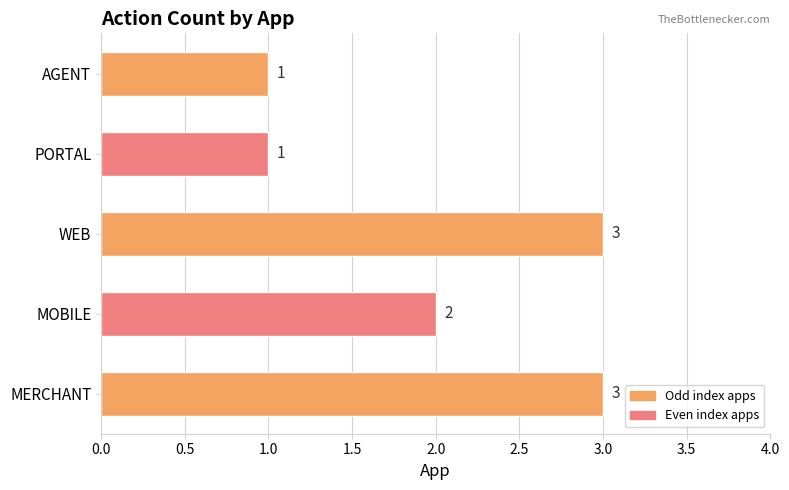

Is it true that the value at MERCHANT is 3?

True